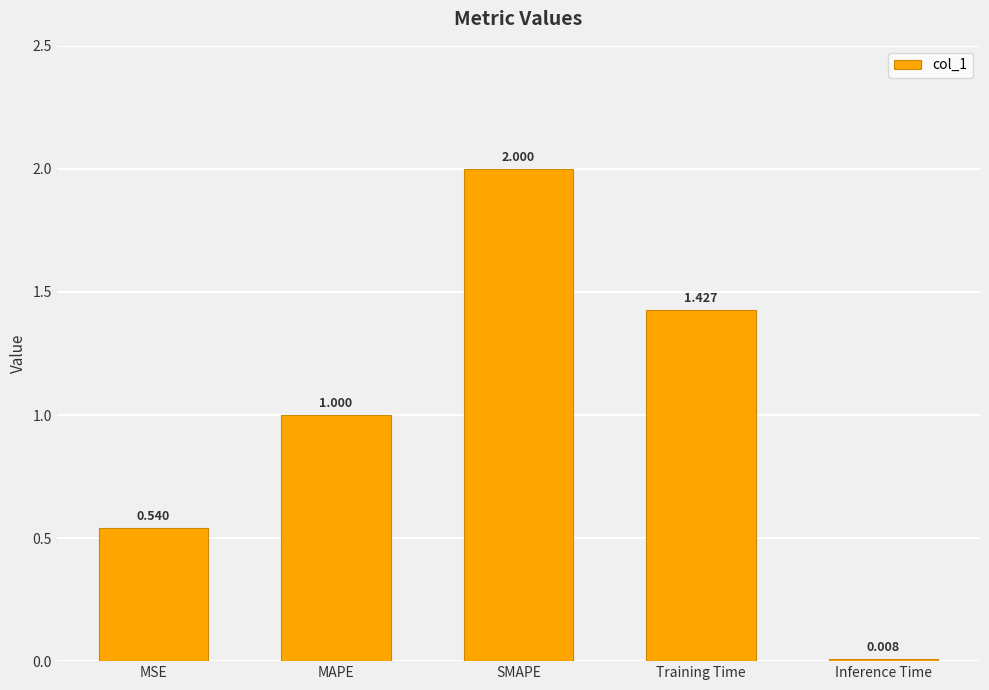

Are the bars grouped side by side (vs. stacked)?

No